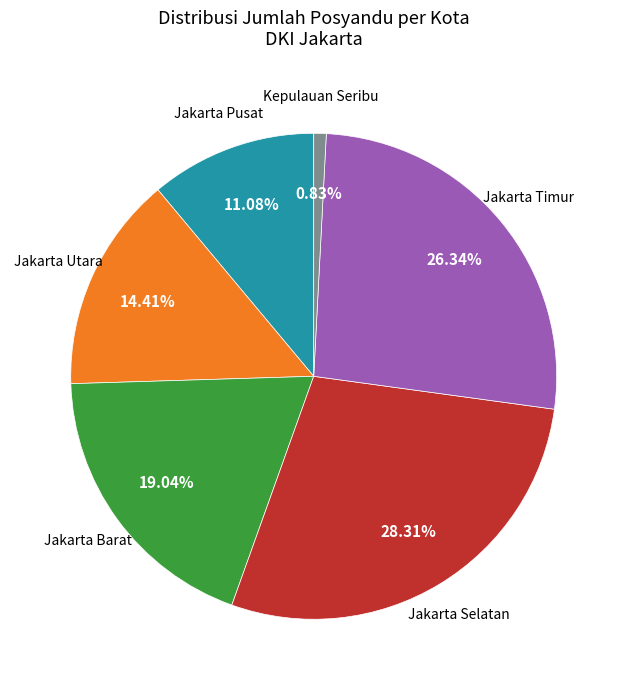

Is there any slice that represents more than half of the pie?

No